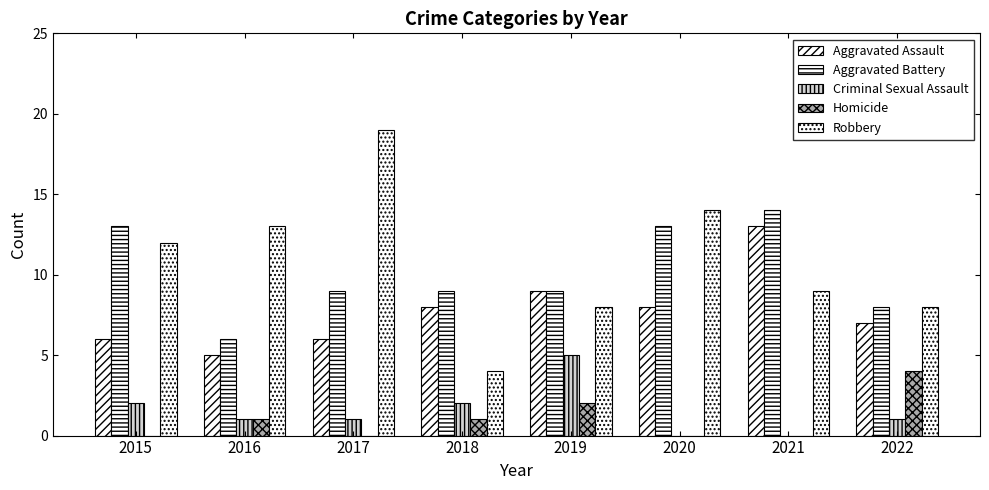

Which category has the lowest value in the Homicide series?

2015